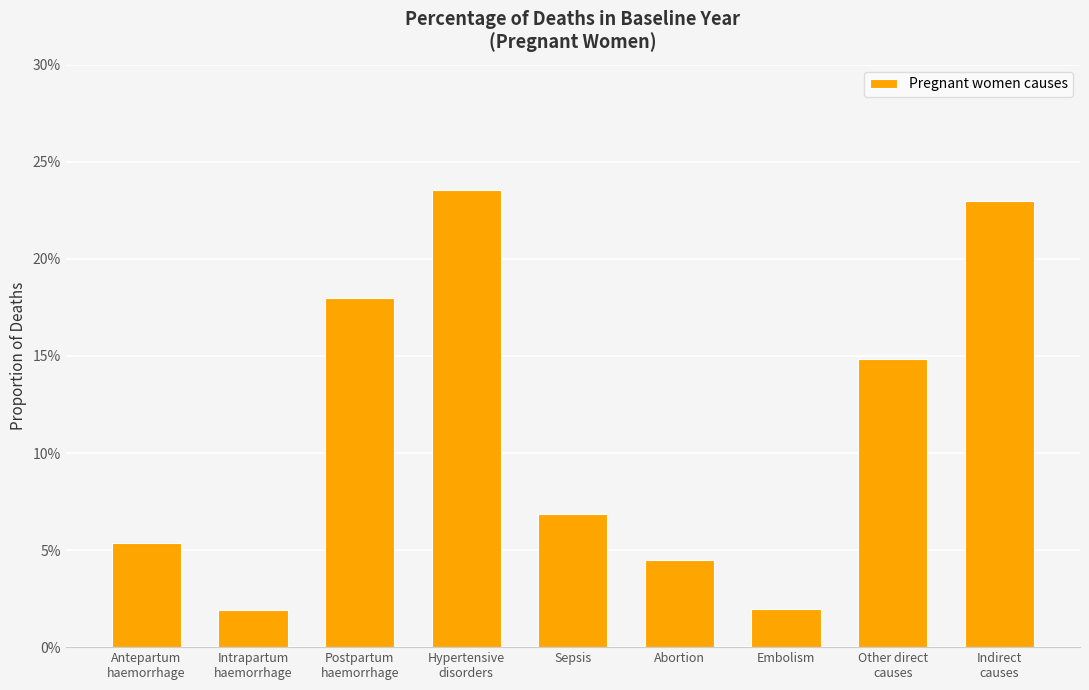

What is the label of the 2nd bar from the right?

Other direct
causes